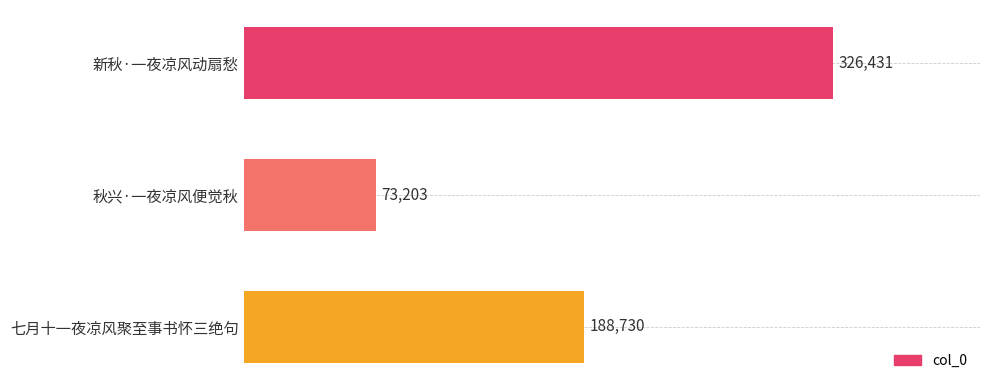

What is the minimum value shown in the chart?

73203